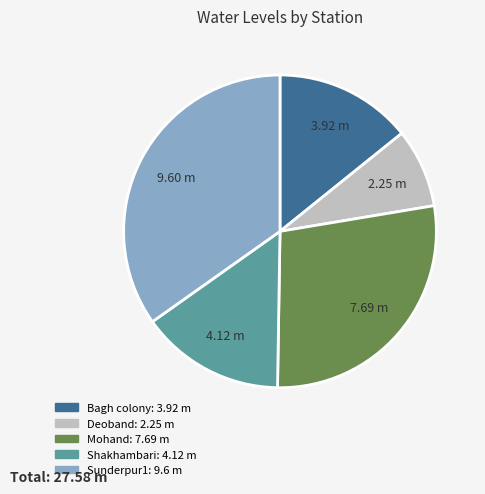

Do Sunderpur1 and Deoband together represent more than half of the pie?

No